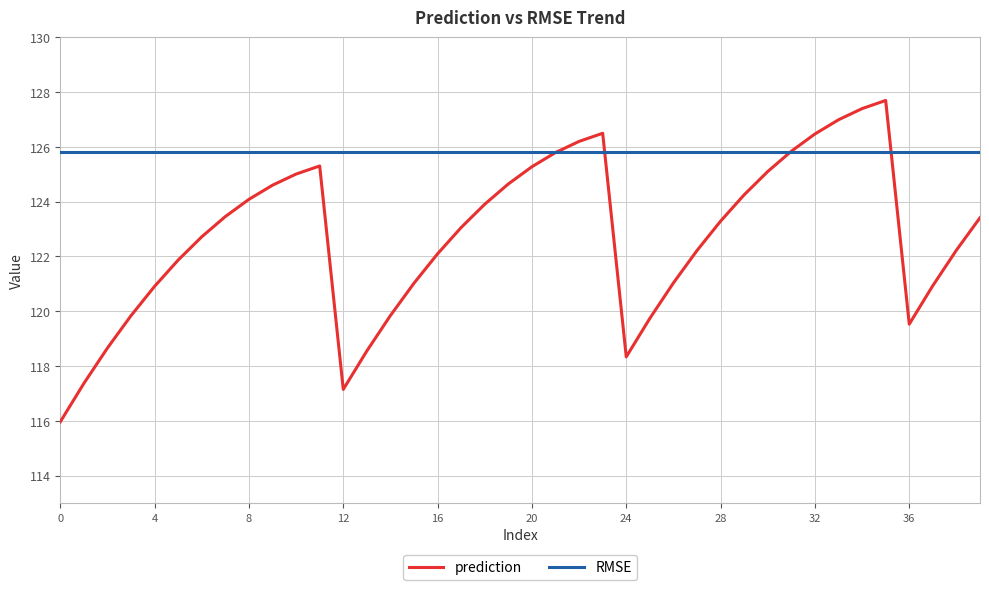

What is the highest value of the RMSE series?

125.8